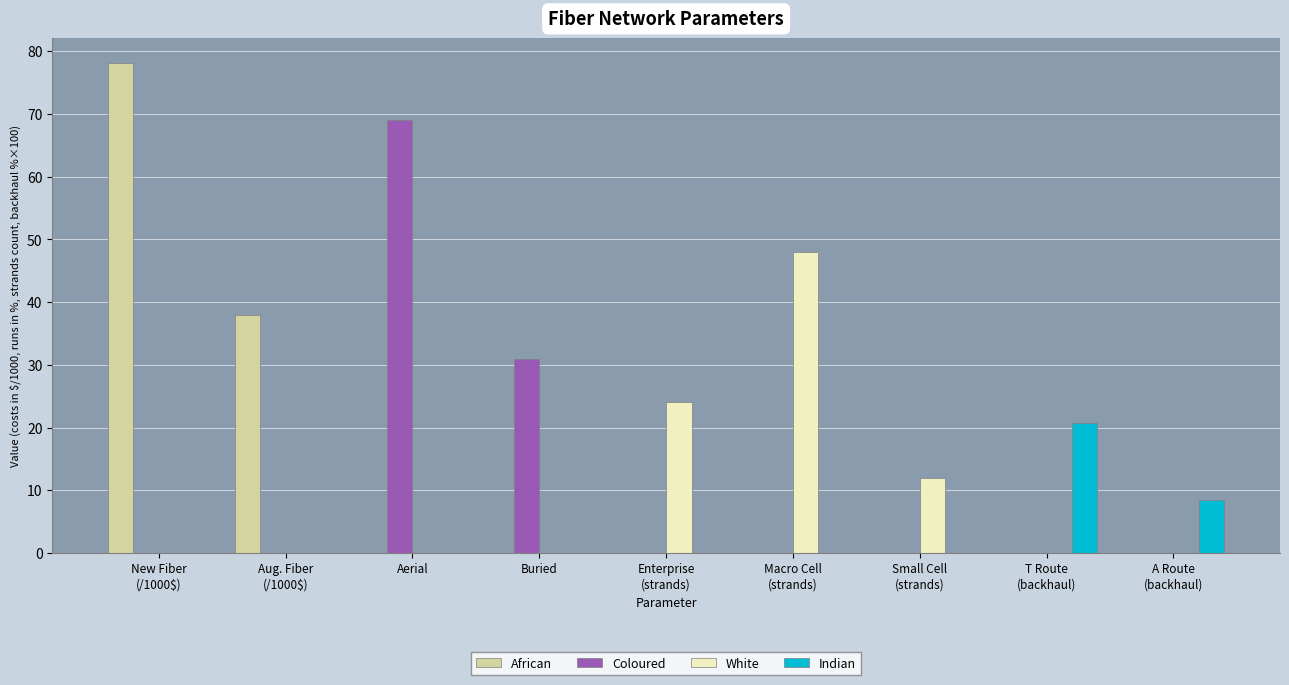

What are all the series names shown in the legend?

African, Coloured, White, Indian